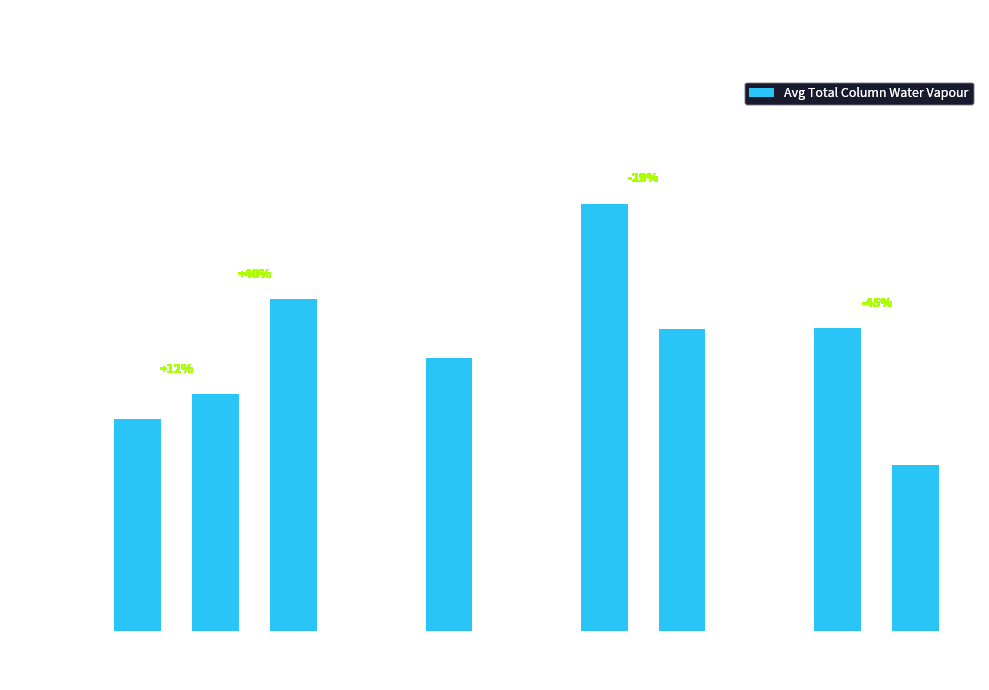

What is the greatest value displayed?

2120.4